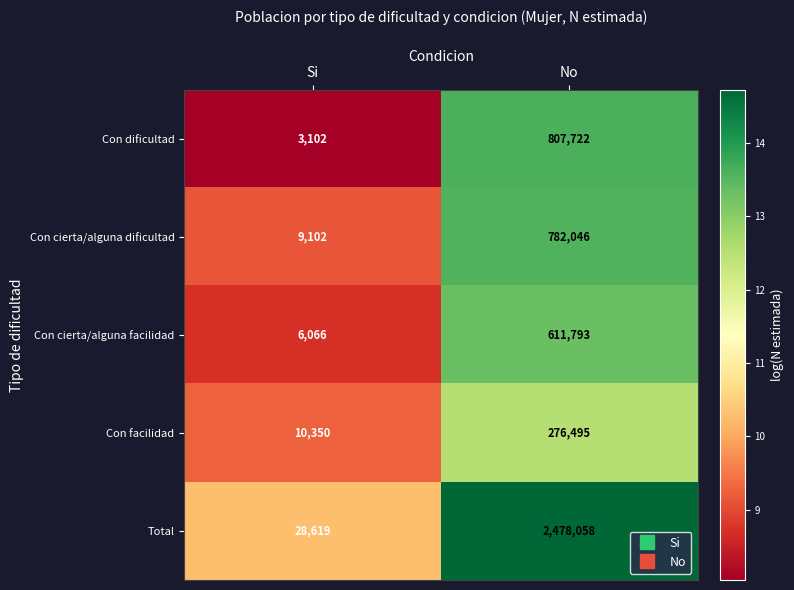

What is the maximum value shown in the chart?

2478058